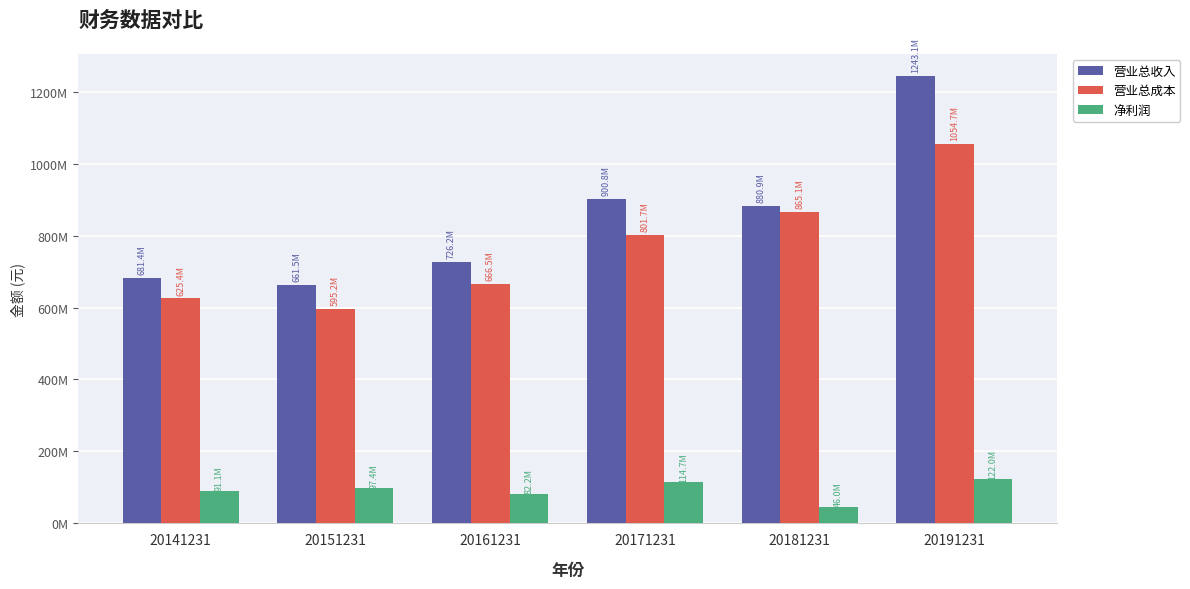

Between 20141231 and 20191231, which is larger?

20191231